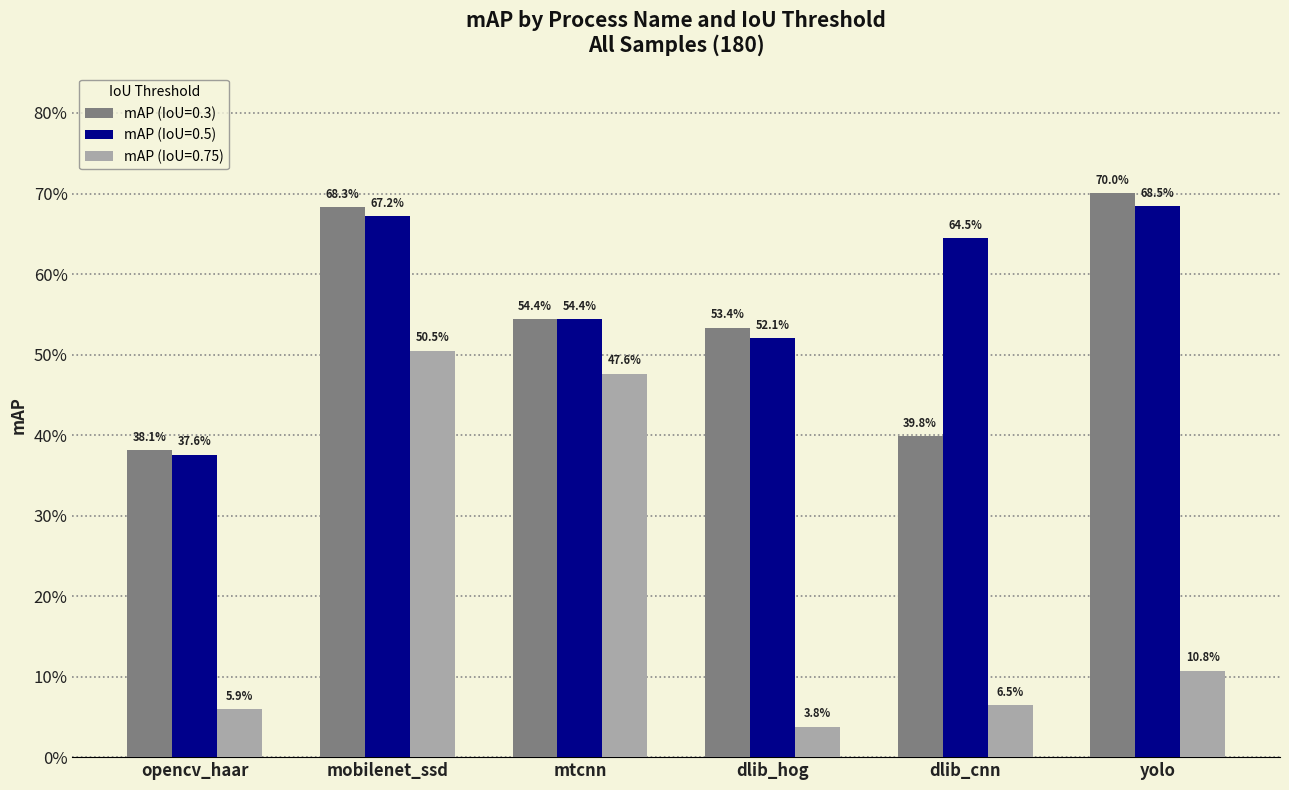

What is the label of the 3rd bar from the left?

mtcnn